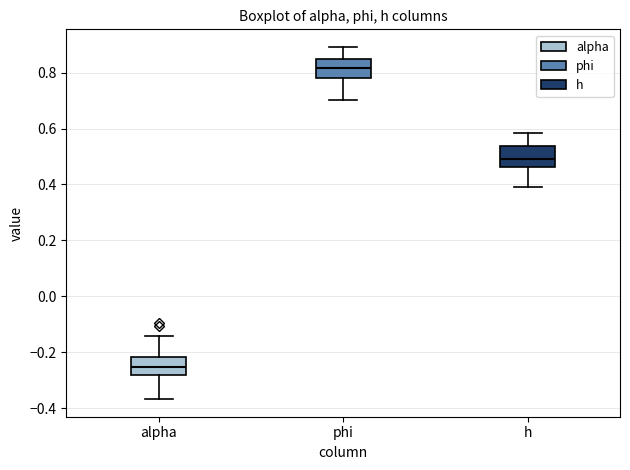

Reading left to right, transcribe this box plot: for each box, give where its median line is, the range the box spans, and where its two whiskers end, as read against the y-axis. The values are not printed on the chart, so give them approximately, as read against the axis.

alpha: median -0.26, box -0.28 to -0.22, whiskers -0.36 to -0.14
phi: median 0.82, box 0.78 to 0.84, whiskers 0.70 to 0.90
h: median 0.50, box 0.46 to 0.54, whiskers 0.40 to 0.58